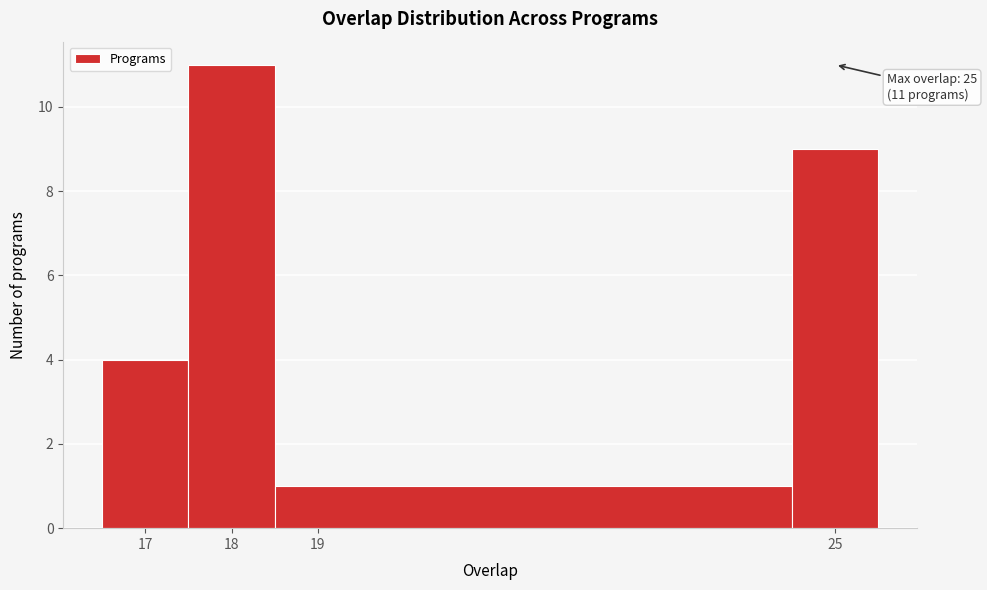

Over which range of the x-axis is the bar tallest?

17.5 to 18.5